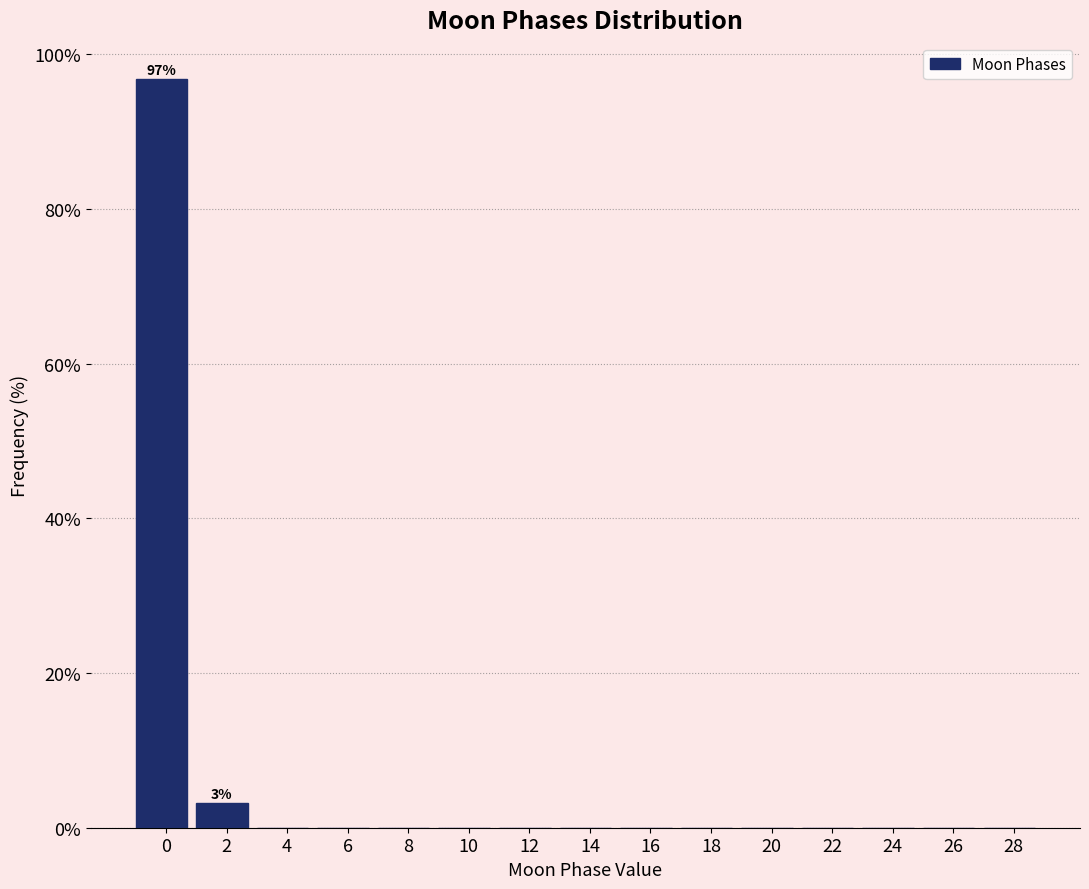

Reading right to left, list all the values displayed in this chart.

28=0.0	26=0.0	24=0.0	22=0.0	20=0.0	18=0.0	16=0.0	14=0.0	12=0.0	10=0.0	8=0.0	6=0.0	4=0.0	2=3.2	0=96.8